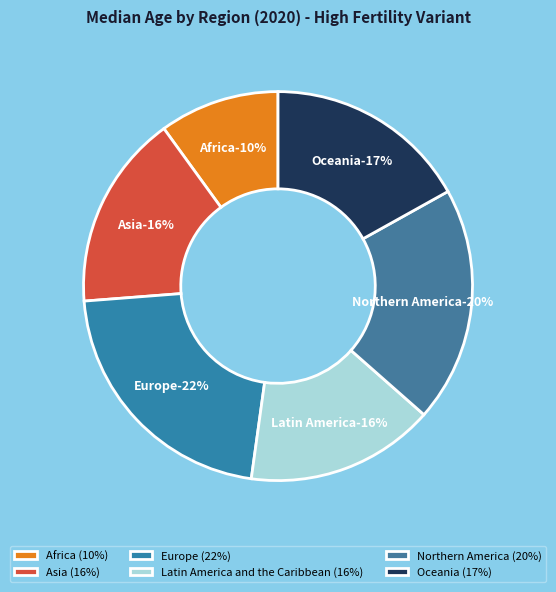

To the nearest percent, what percentage of the pie is Asia?

16%